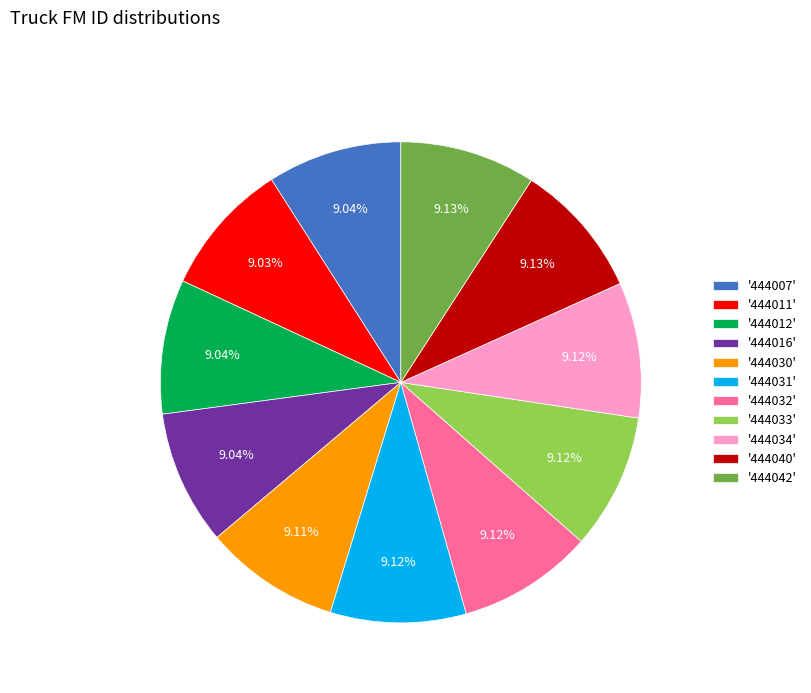

Is there any slice that represents more than half of the pie?

No